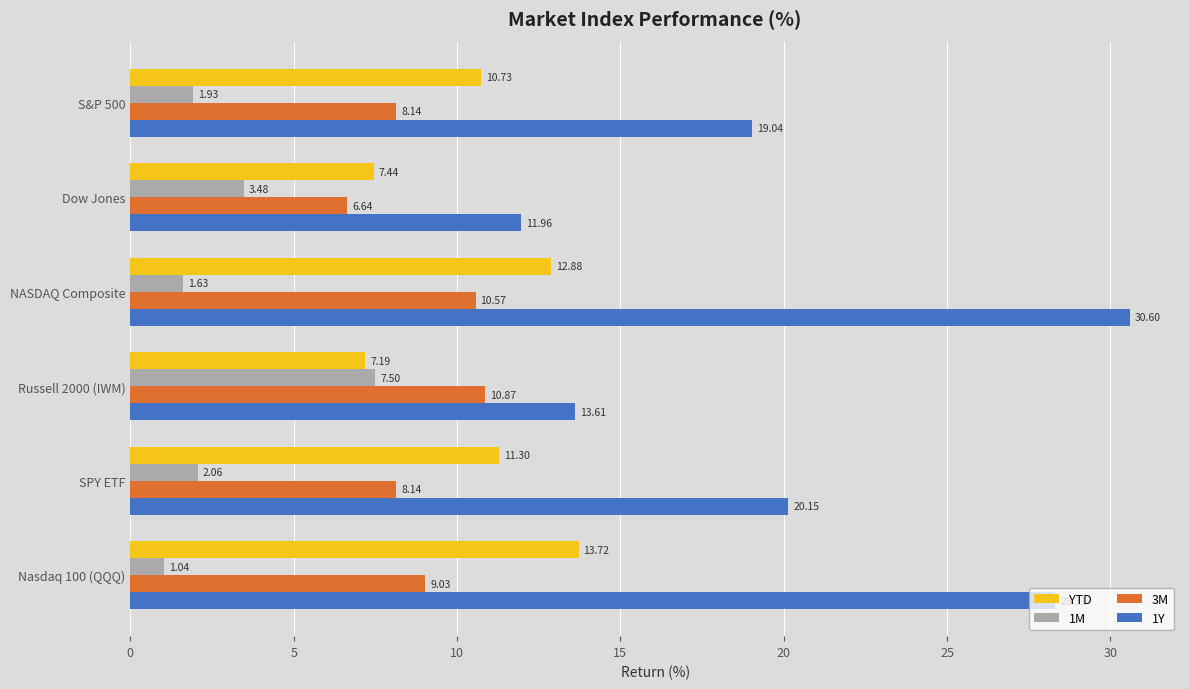

At which label is 1M closest to 4?

Dow Jones